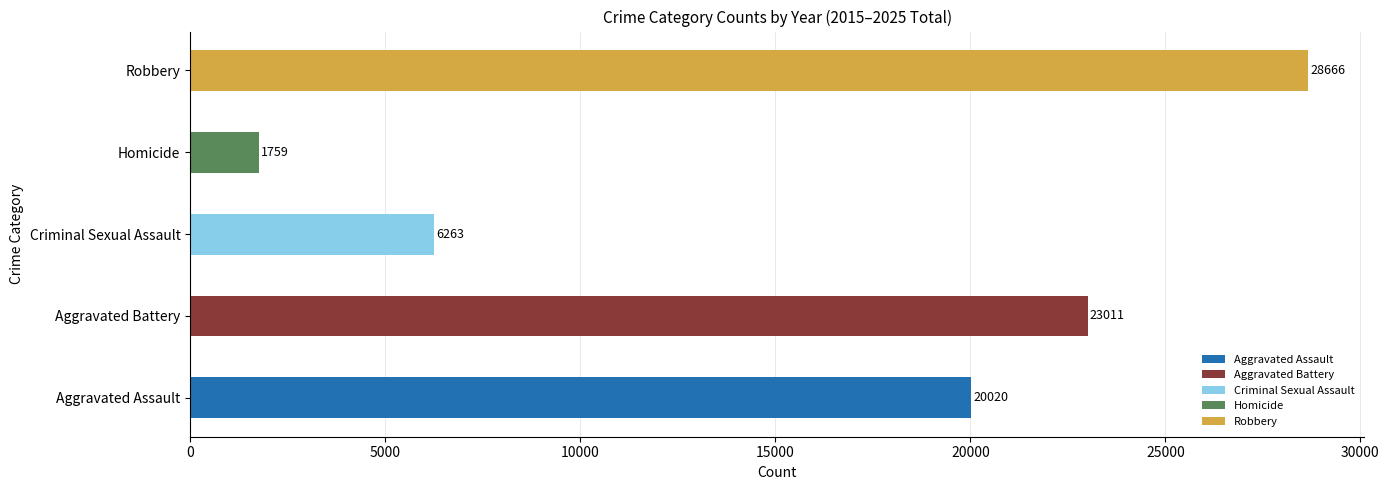

Which series has the largest total across all categories?

Robbery